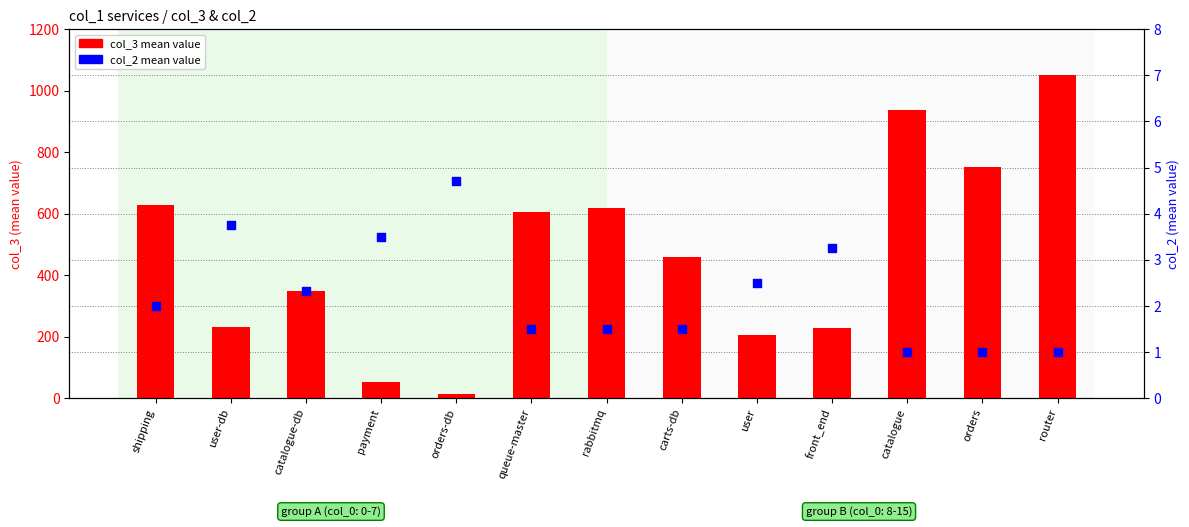

What are all the series names shown in the legend?

col_3 mean value, col_2 mean value